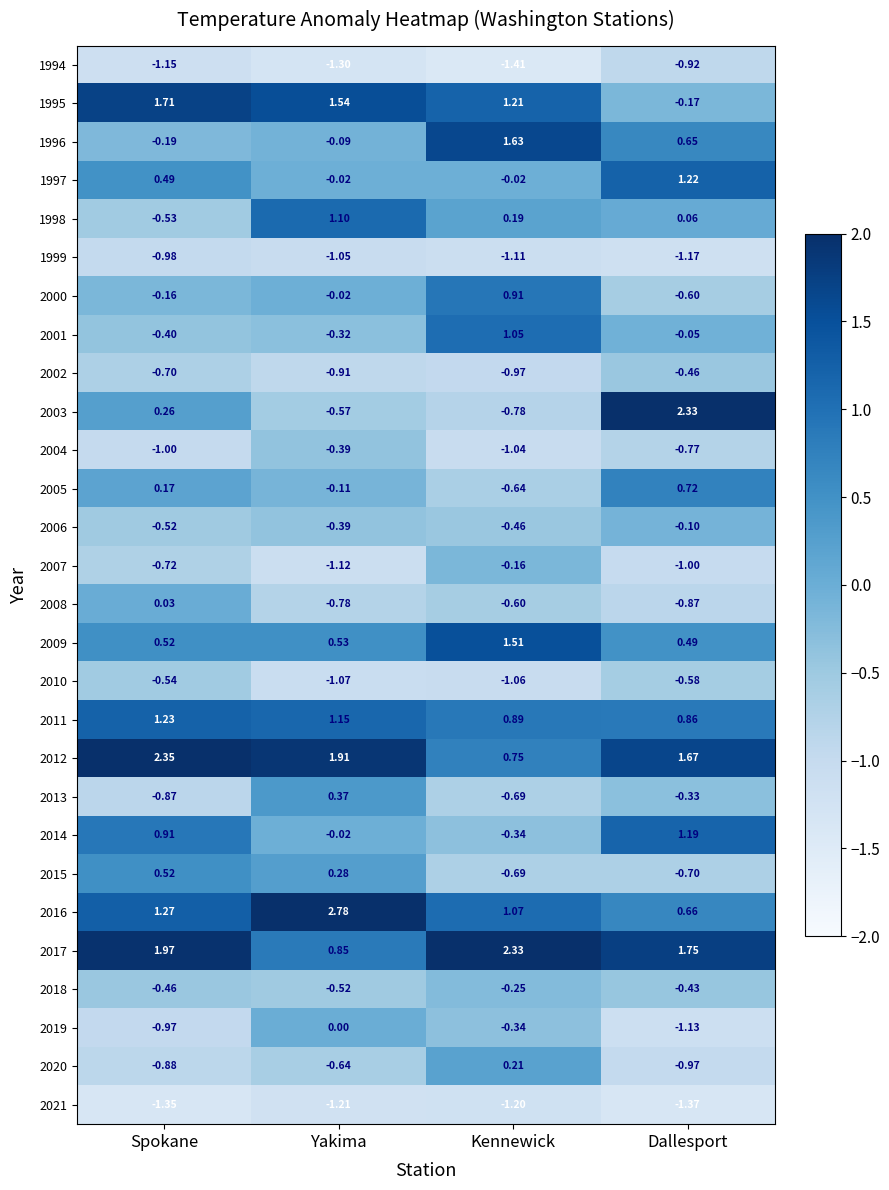

Where is 2005 nearest to the value 0?

Yakima